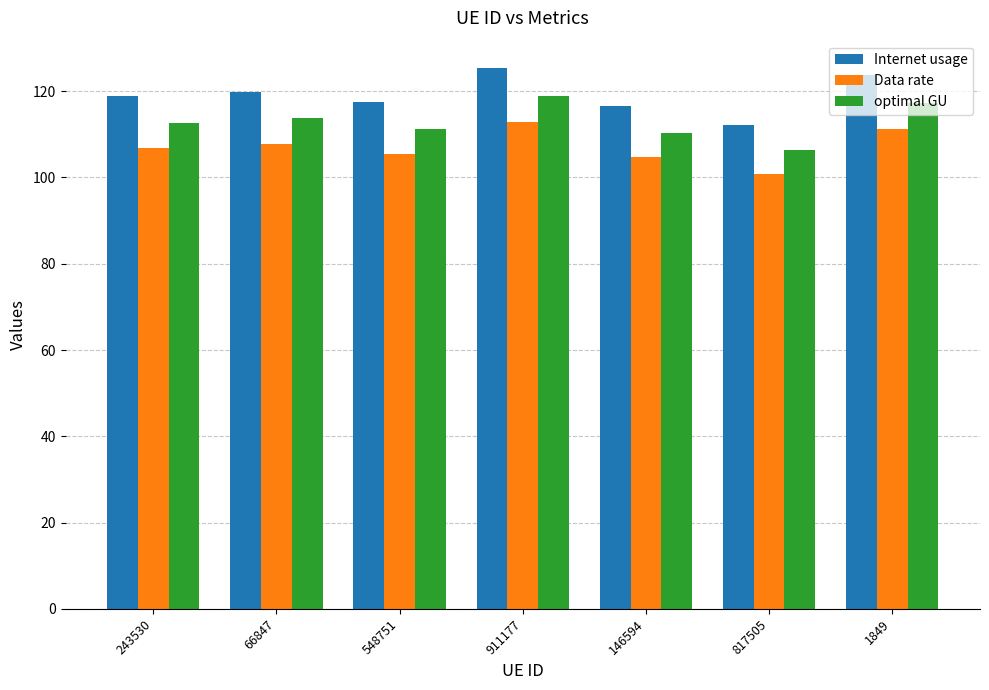

Which category has the highest value across all series?

911177